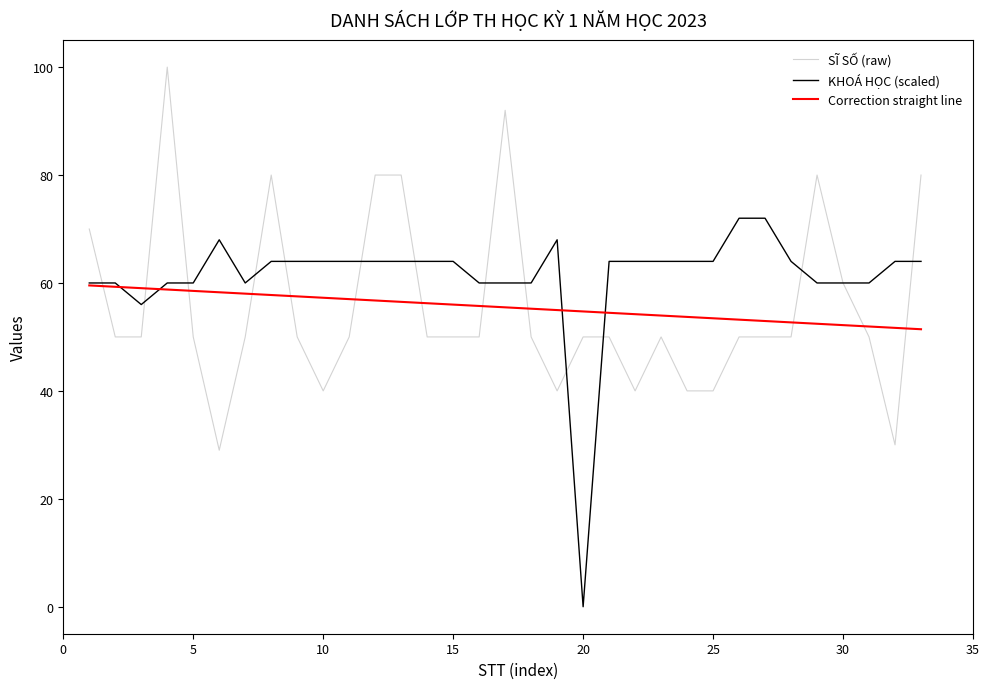

What is the maximum value shown in the chart?

100.0